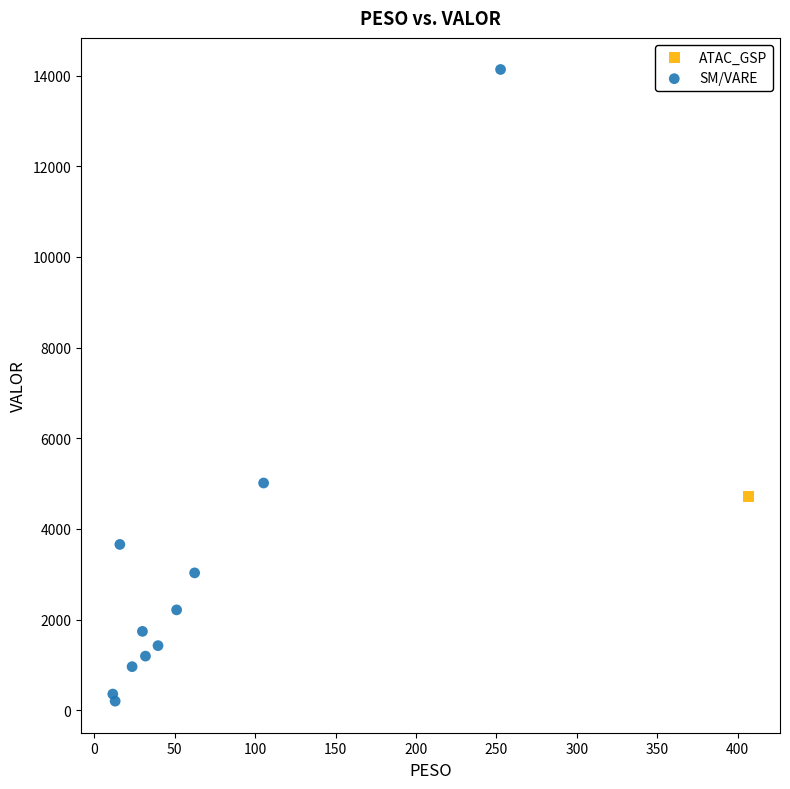

What are all the series names shown in the legend?

ATAC_GSP, SM/VARE